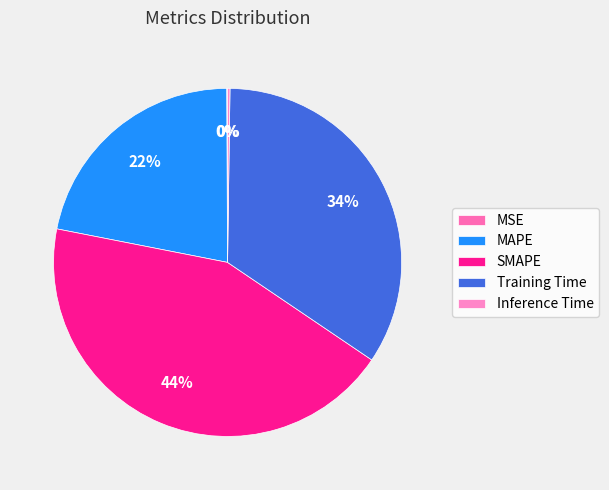

What percentage is the MAPE slice, to the nearest percent?

22%